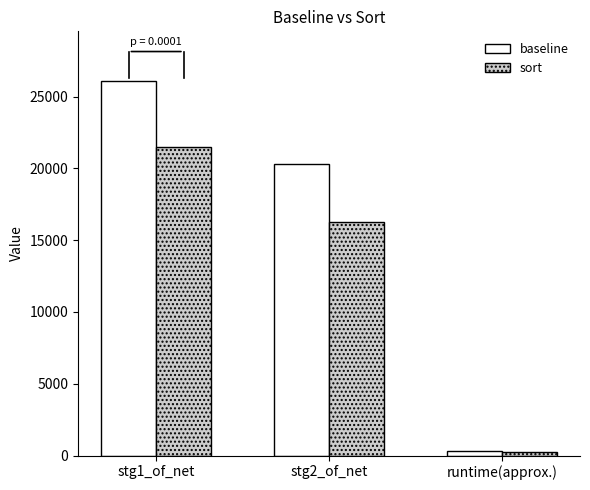

Are the bars horizontal?

No